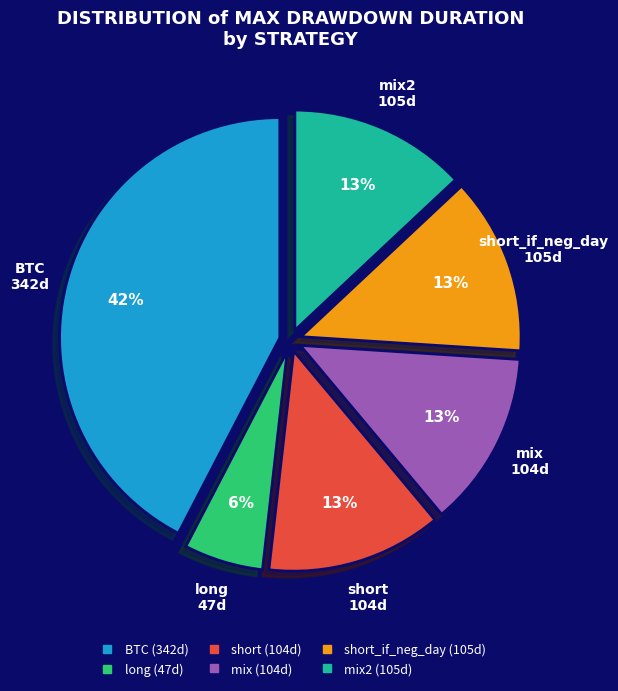

Is there any slice that represents more than half of the pie?

No